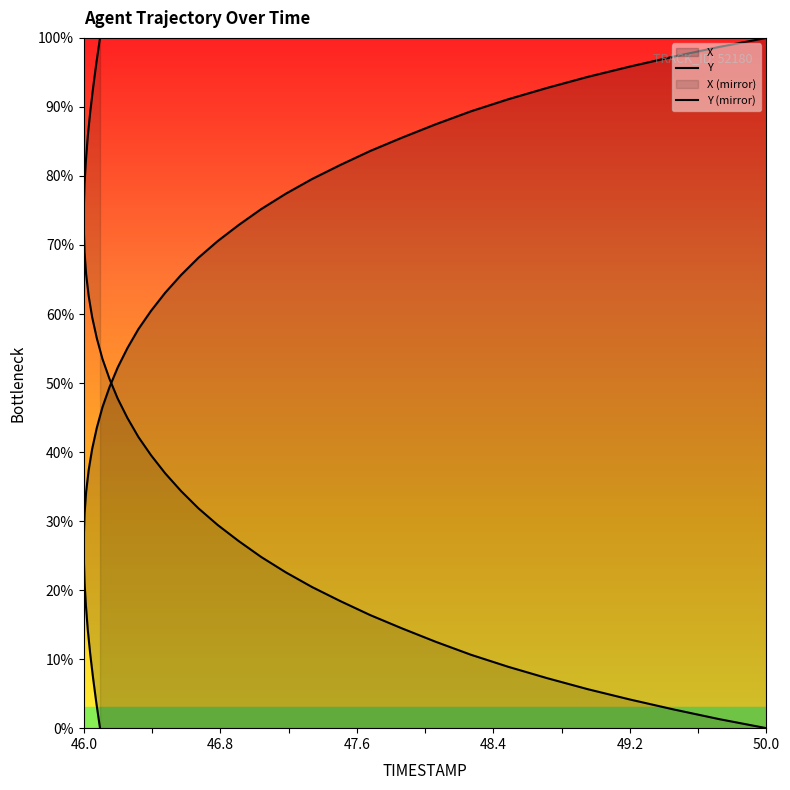

Which label corresponds to the largest value in the chart?

50.0